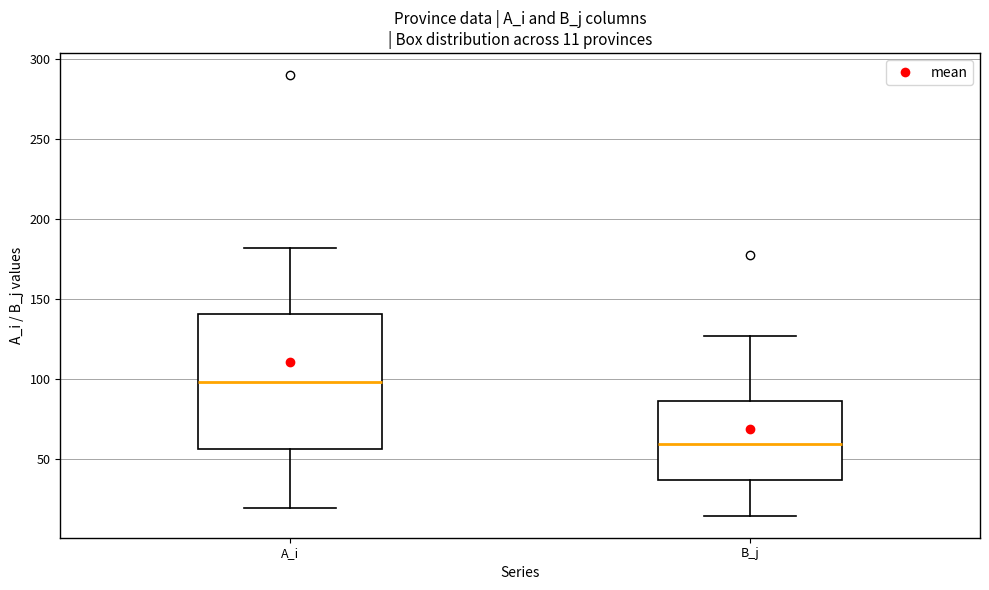

Comparing the boxes themselves (not the whiskers), which one is the tallest?

A_i